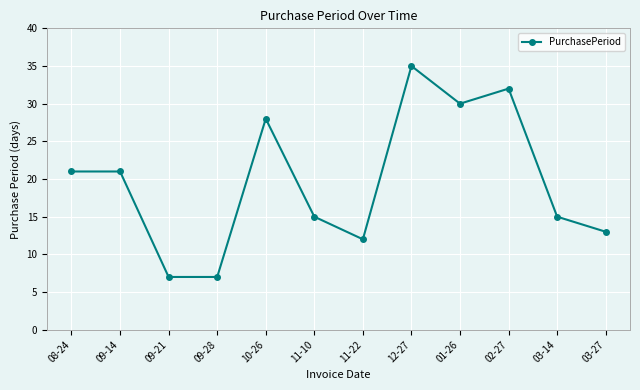

True or false: the data has more than 0 interior local peaks.

True